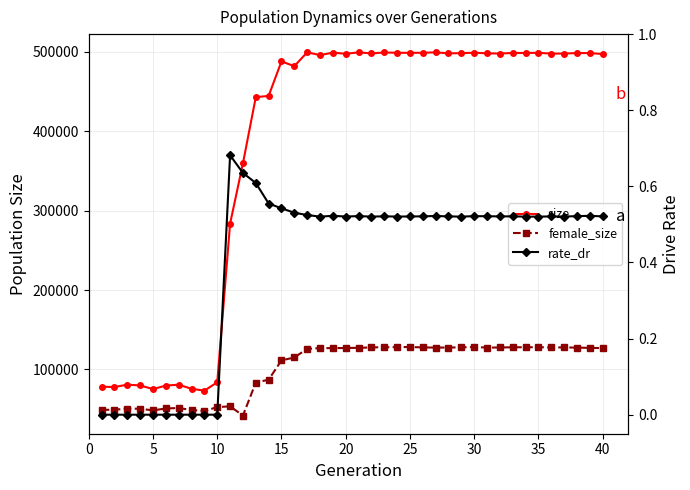

How many data points in female_size are less than 127103?

20